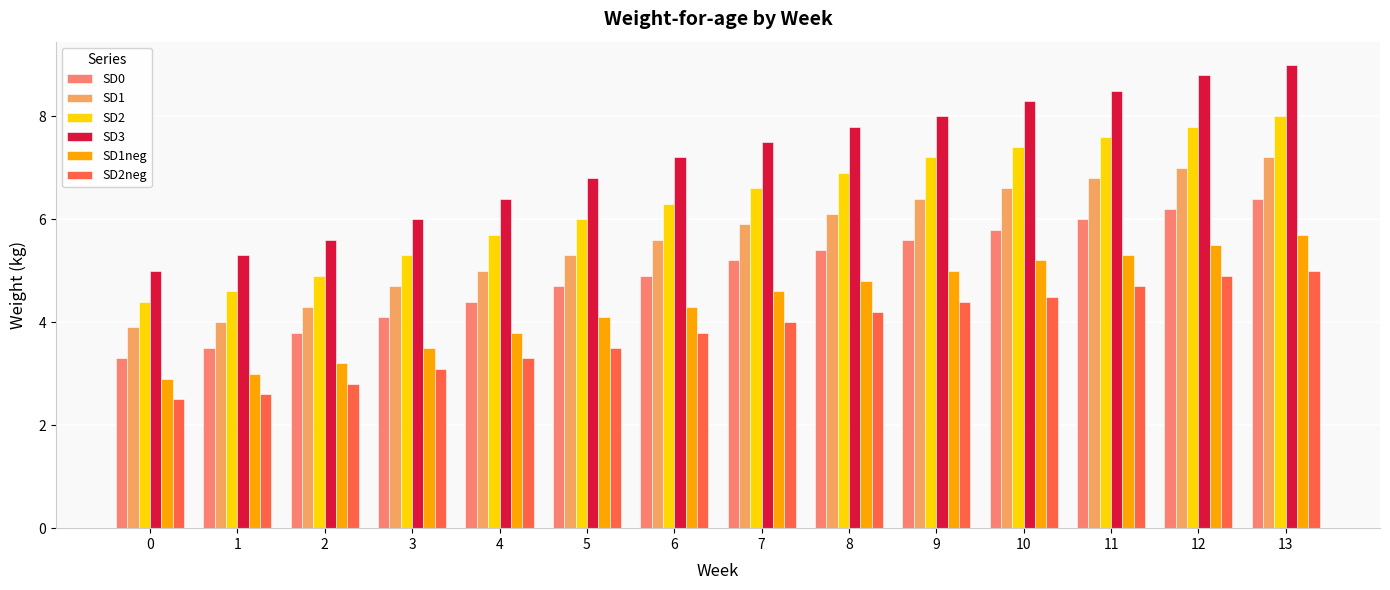

At which label is SD1neg closest to 4?

5